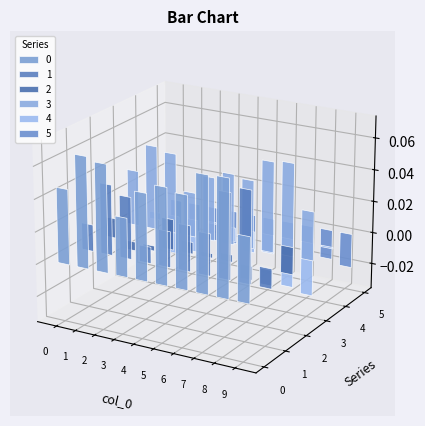

Reading left to right, what are all the values shown in this chart?

0: 0=0.0	1=0.1	2=0.1	3=0.0	4=0.1	5=0.1	6=0.1	7=0.1	8=0.1	9=0.0
1: 0=0.0	1=0.0	2=0.0	3=0.0	4=0.0	5=0.0	6=0.0	7=0.1	8=0.1	9=0.0
2: 0=0.0	1=-0.0	2=-0.0	3=0.0	4=0.0	5=0.0	6=0.0	7=-0.0	8=-0.0	9=0.0
3: 0=0.0	1=0.1	2=0.1	3=0.0	4=0.0	5=0.0	6=0.0	7=0.1	8=0.1	9=0.0
4: 0=-0.0	1=-0.0	2=-0.0	3=0.0	4=-0.0	5=-0.0	6=-0.0	7=-0.0	8=-0.0	9=-0.0
5: 0=-0.0	1=-0.0	2=-0.0	3=-0.0	4=-0.0	5=-0.0	6=-0.0	7=-0.0	8=-0.0	9=-0.0